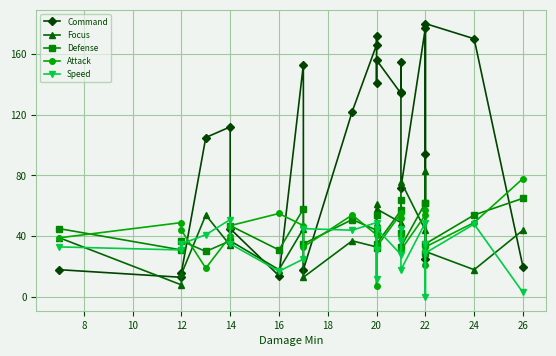

What are all the series names shown in the legend?

Command, Focus, Defense, Attack, Speed